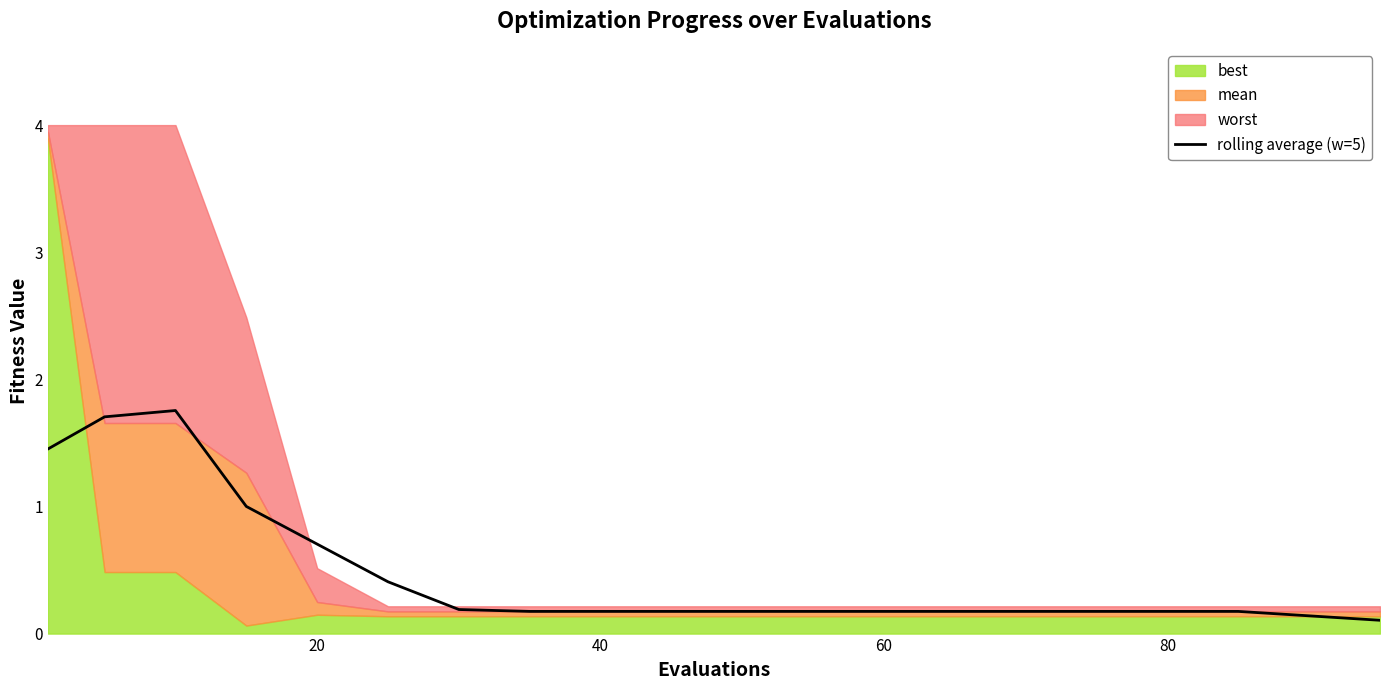

What is the maximum value for rolling average (w=5)?

1.8